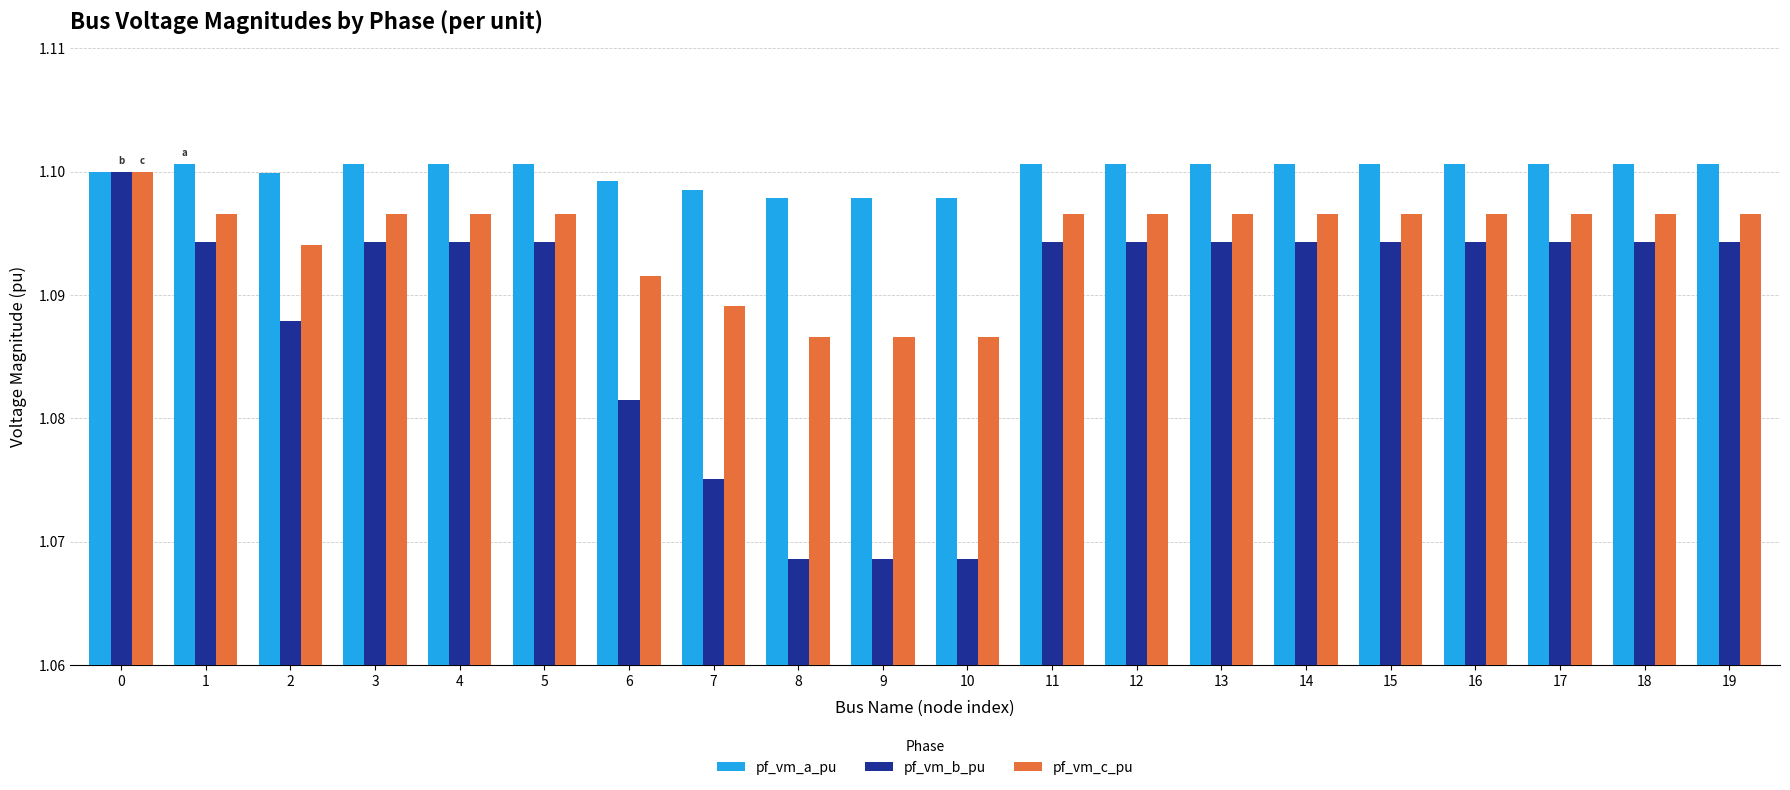

How many pf_vm_c_pu values are between 1 and 2?

20